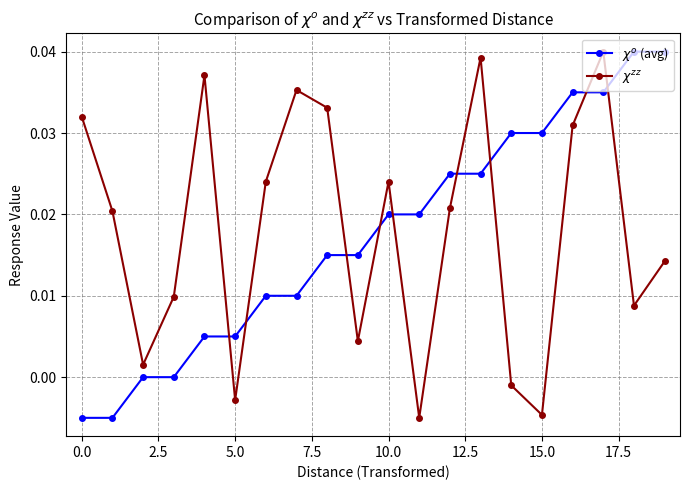

Count the number of data series in this chart.

2